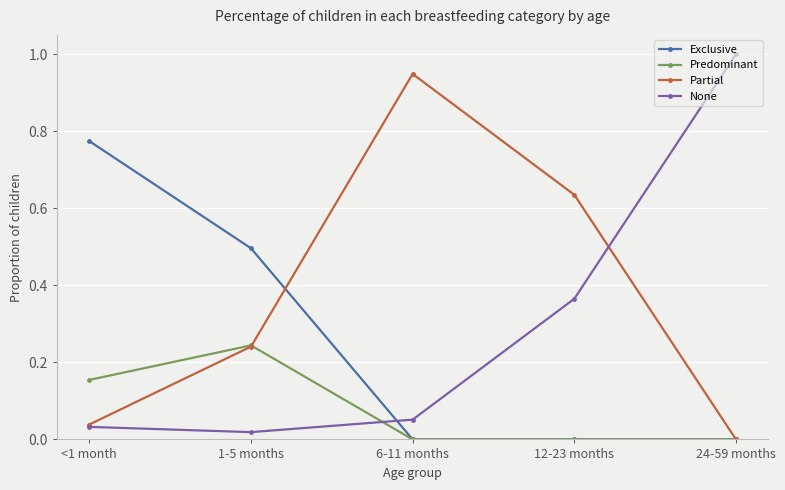

Is the value of Predominant at <1 month greater than the value of None at 6-11 months?

Yes